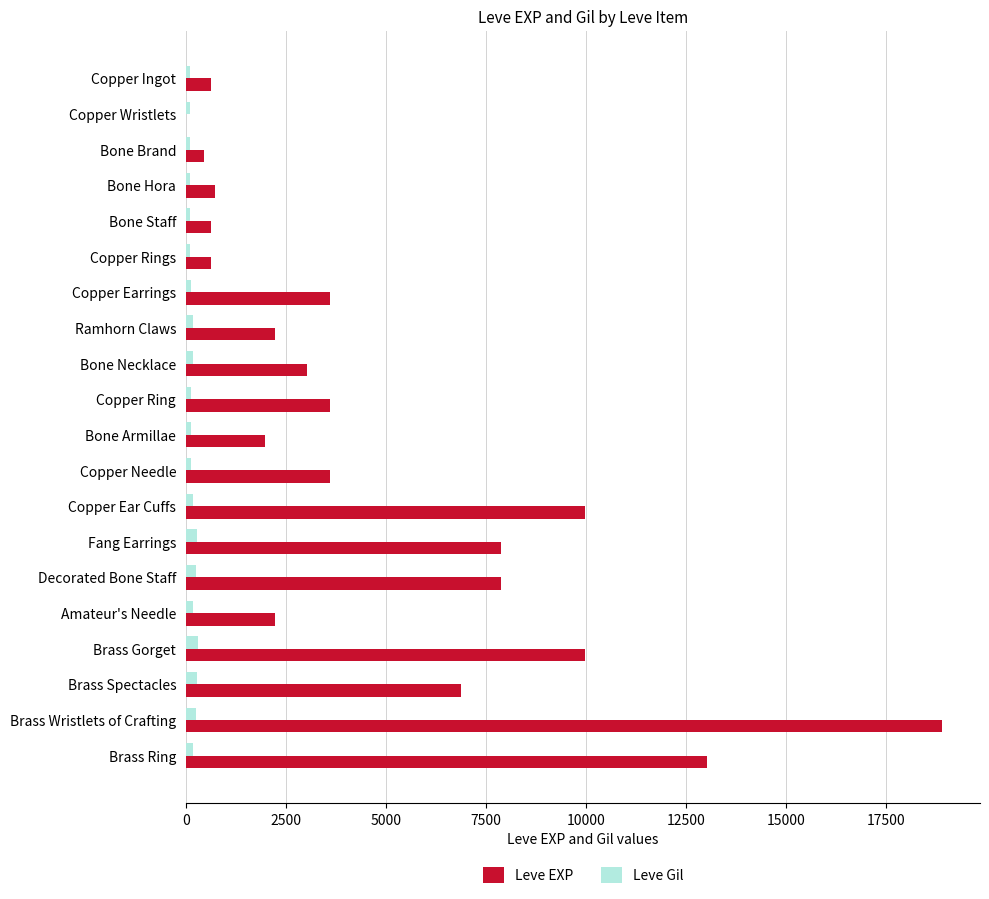

At which label does Leve EXP reach its peak?

Brass Wristlets of Crafting